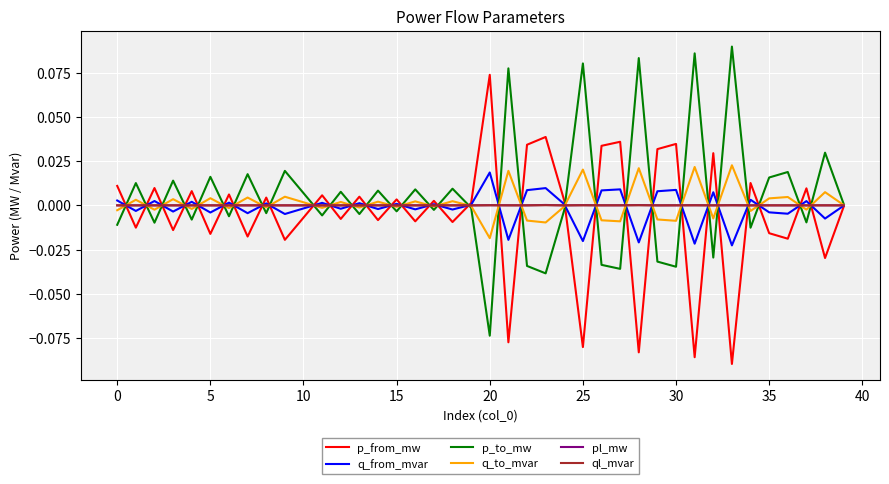

How many lines are shown in the chart?

6